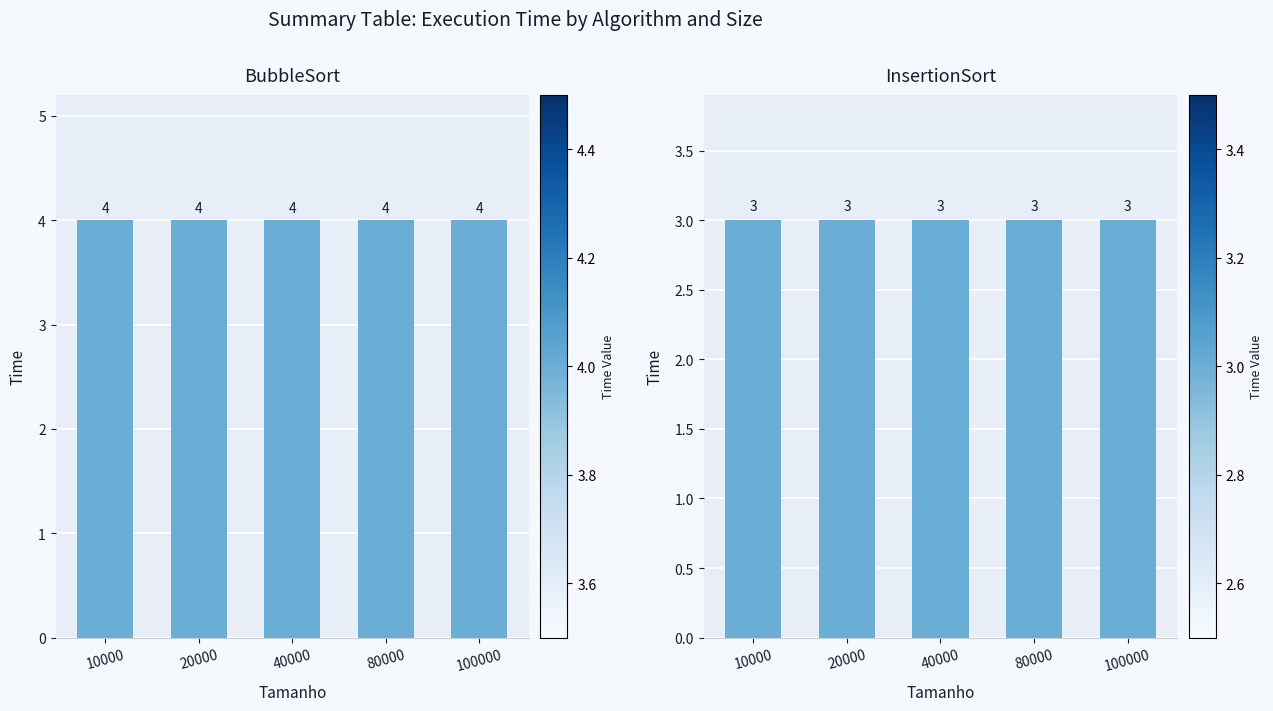

Which category has the highest value in the BubbleSort series?

10000